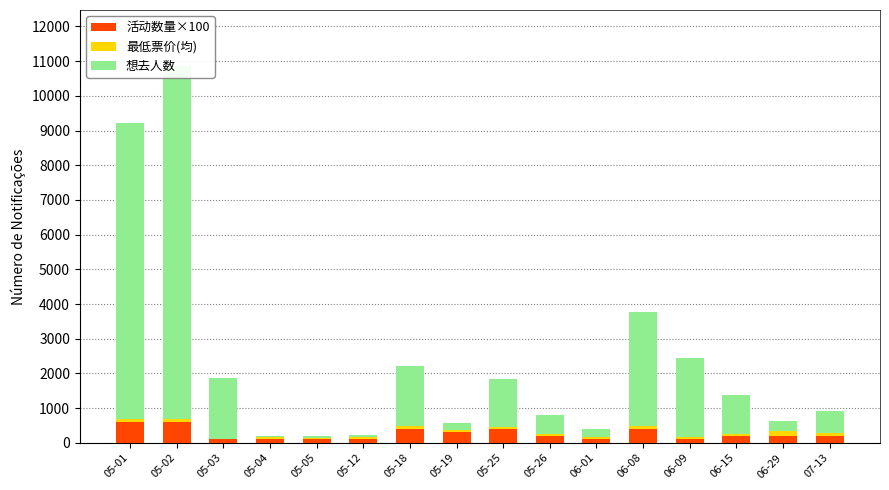

Reading right to left, list all the values displayed in this chart.

活动数量×100: 200.0	200.0	200.0	100.0	400.0	100.0	200.0	400.0	300.0	400.0	100.0	100.0	100.0	100.0	600.0	600.0
最低票价(均): 71.5	131.5	69.0	58.0	81.6	80.0	60.0	60.8	62.0	91.8	58.0	40.0	68.0	20.8	81.6	77.7
想去人数: 659.0	292.0	1113.0	2286.0	3279.0	224.0	536.0	1372.0	207.0	1734.0	62.0	59.0	19.0	1759.0	10165.0	8550.0